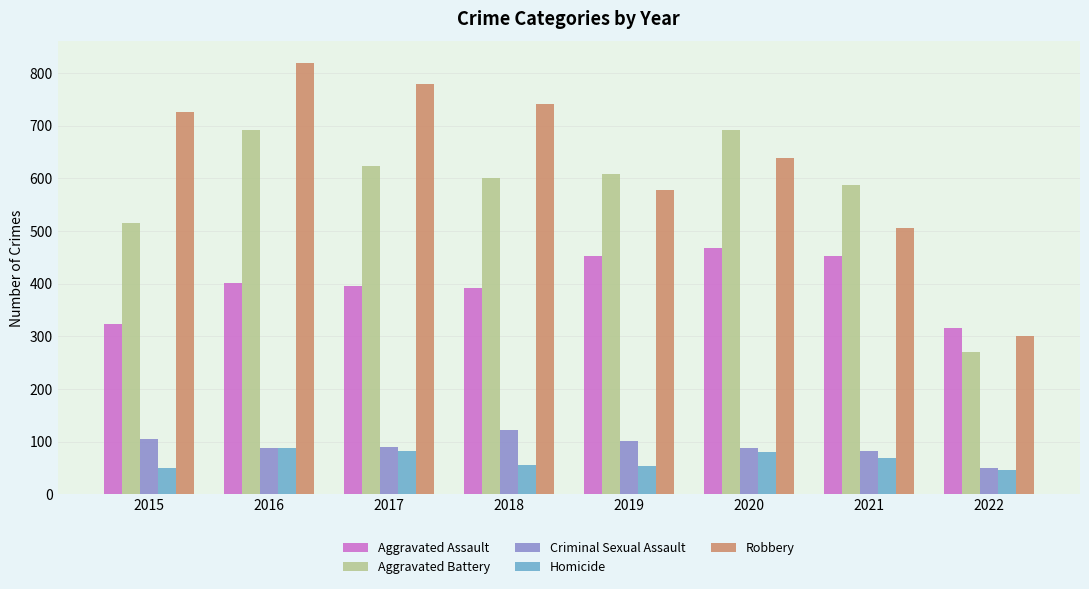

What is the difference between the highest and lowest values at 2022?

269